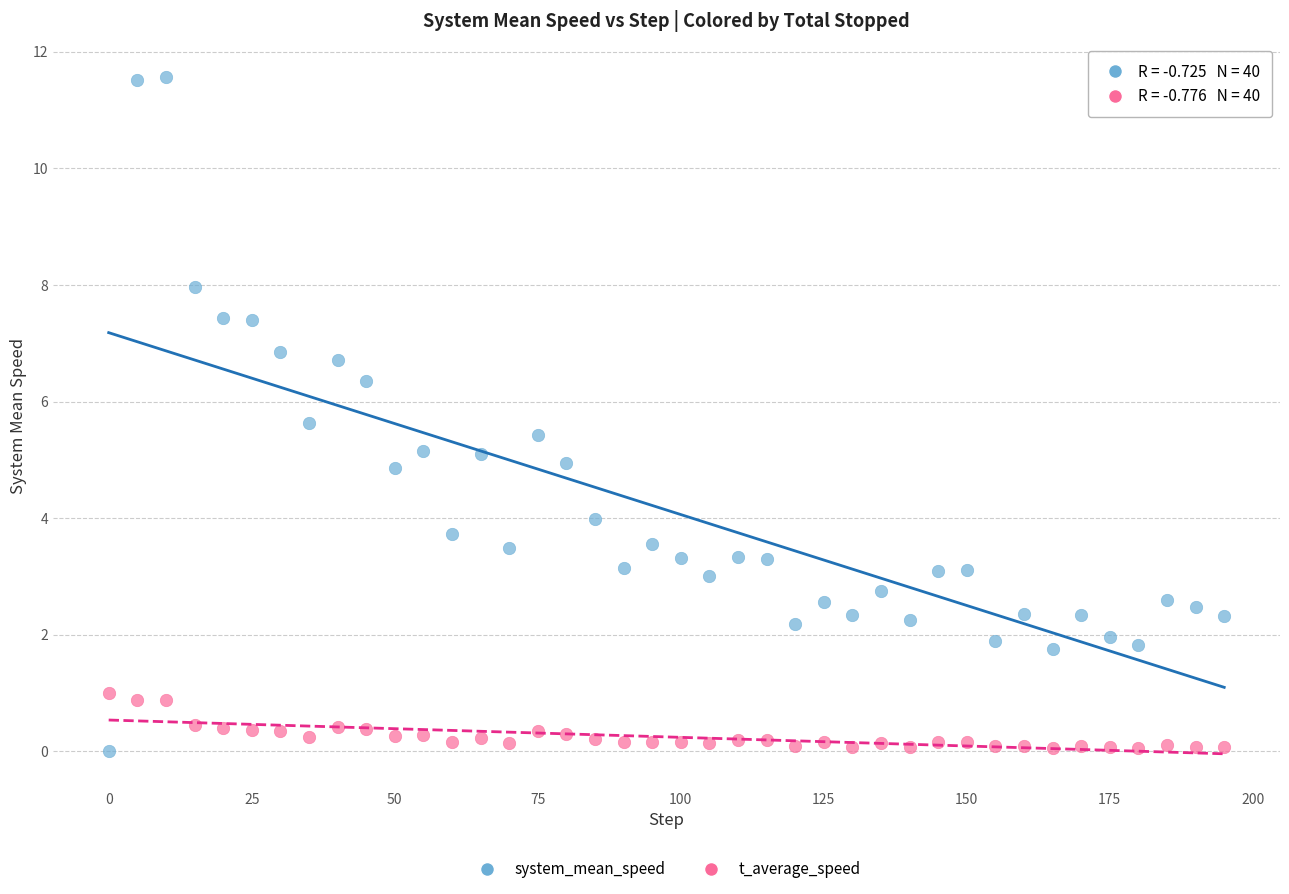

What is the X range (max minus min) for the scatter plot?

195.0